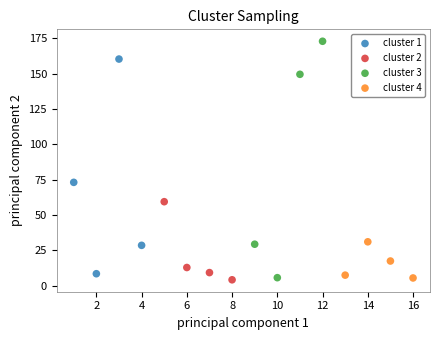

Which series contains the highest Y value?

cluster 3